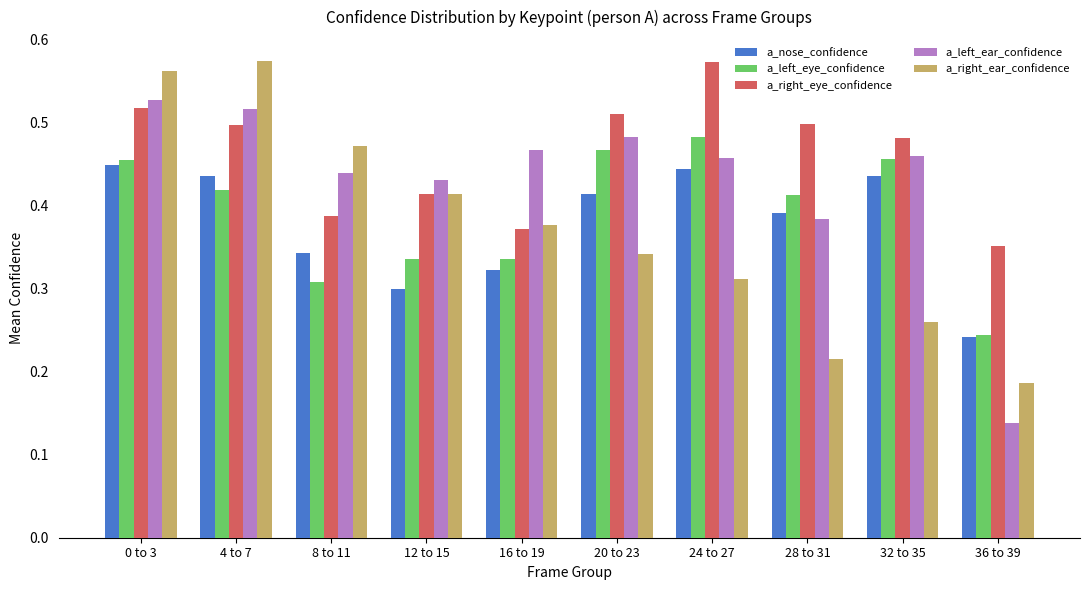

The a_right_ear_confidence series shows 0.1 at 36 to 39. True or false?

False